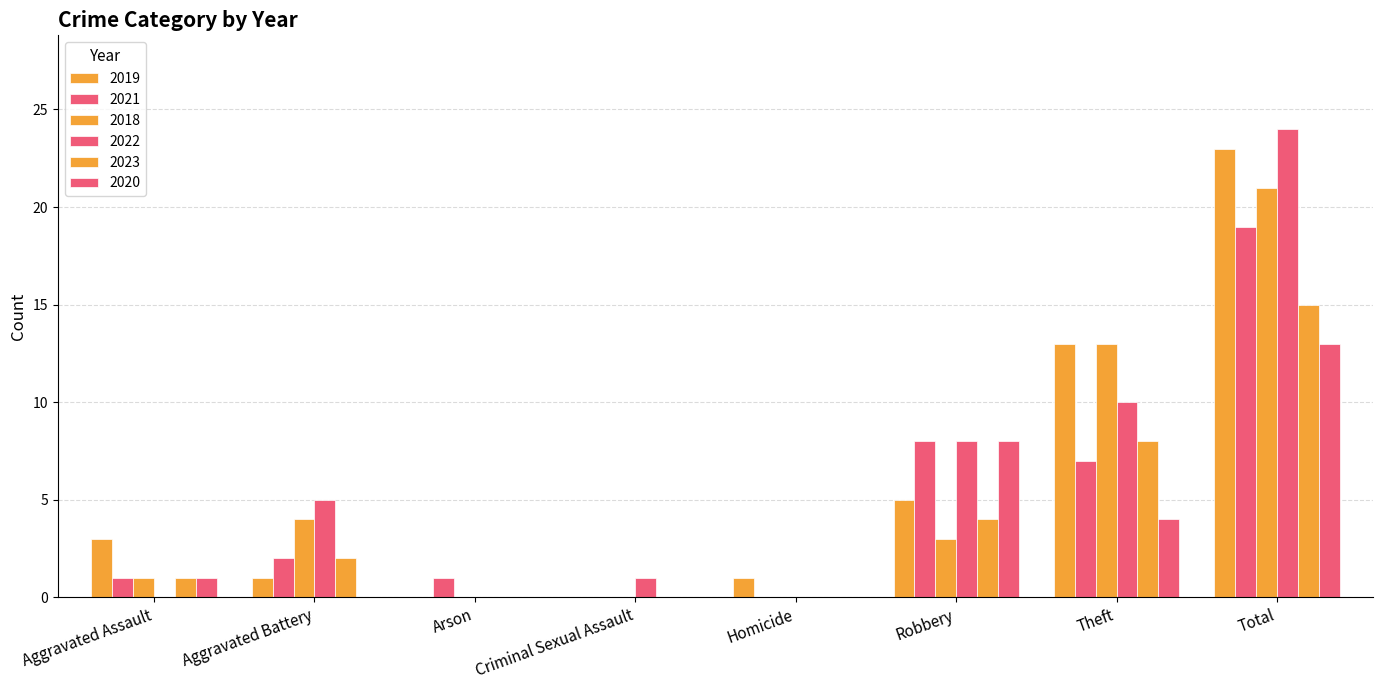

Reading left to right, extract all data points from this chart.

2019: Aggravated Assault=3	Aggravated Battery=1	Arson=0	Criminal Sexual Assault=0	Homicide=1	Robbery=5	Theft=13	Total=23
2021: Aggravated Assault=1	Aggravated Battery=2	Arson=1	Criminal Sexual Assault=0	Homicide=0	Robbery=8	Theft=7	Total=19
2018: Aggravated Assault=1	Aggravated Battery=4	Arson=0	Criminal Sexual Assault=0	Homicide=0	Robbery=3	Theft=13	Total=21
2022: Aggravated Assault=0	Aggravated Battery=5	Arson=0	Criminal Sexual Assault=1	Homicide=0	Robbery=8	Theft=10	Total=24
2023: Aggravated Assault=1	Aggravated Battery=2	Arson=0	Criminal Sexual Assault=0	Homicide=0	Robbery=4	Theft=8	Total=15
2020: Aggravated Assault=1	Aggravated Battery=0	Arson=0	Criminal Sexual Assault=0	Homicide=0	Robbery=8	Theft=4	Total=13